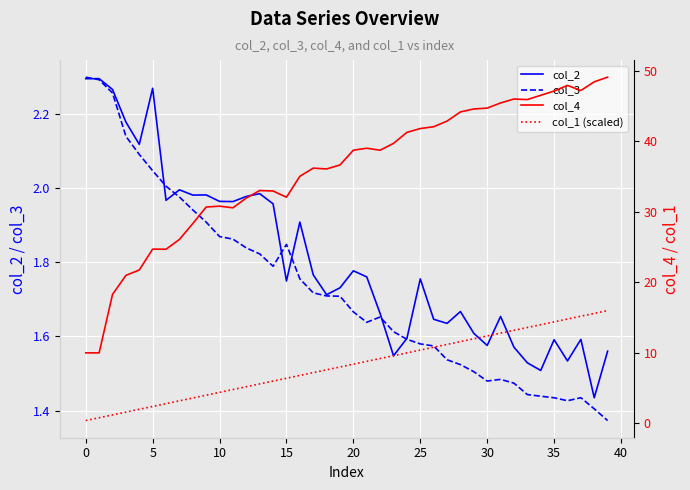

What is the sum of the col_3 values at 10 and 35?

3.3